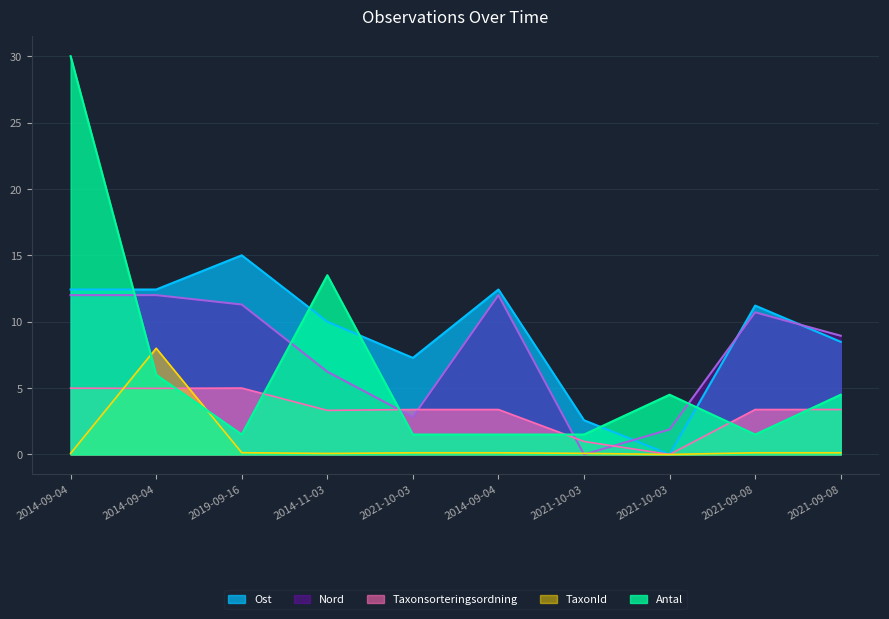

What is the label of the 9th point from the left?

2021-09-08